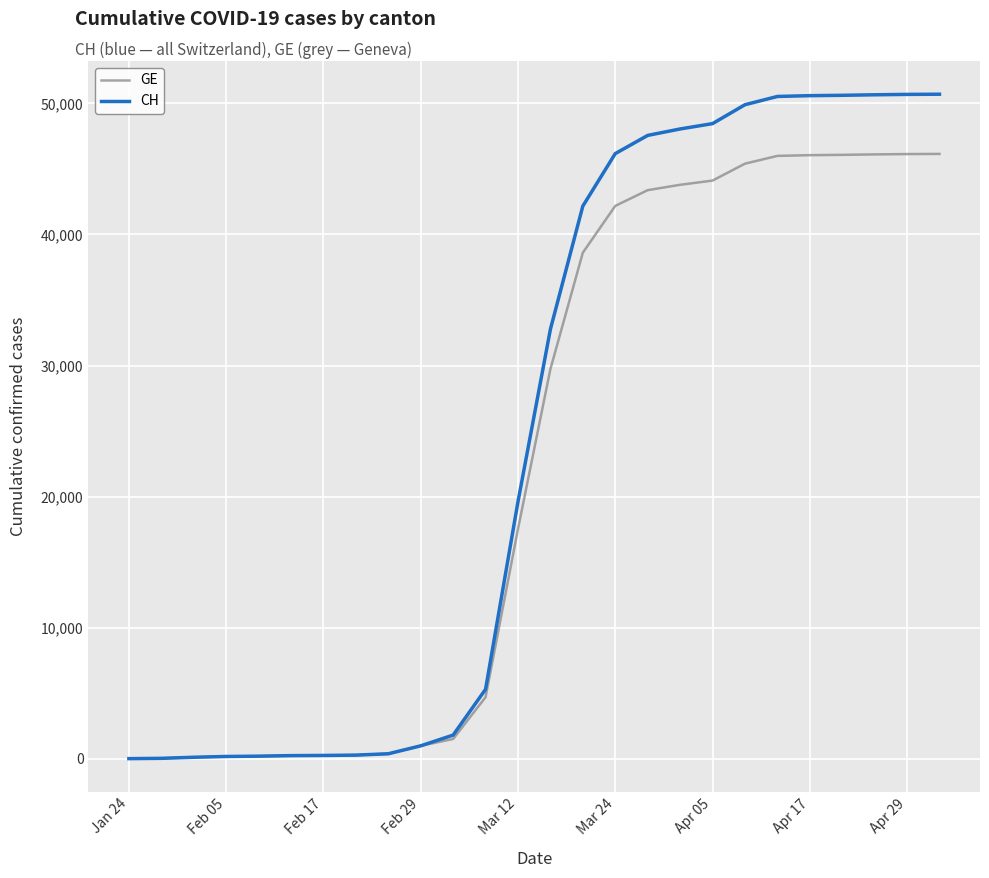

Which series has the widest spread of values?

CH